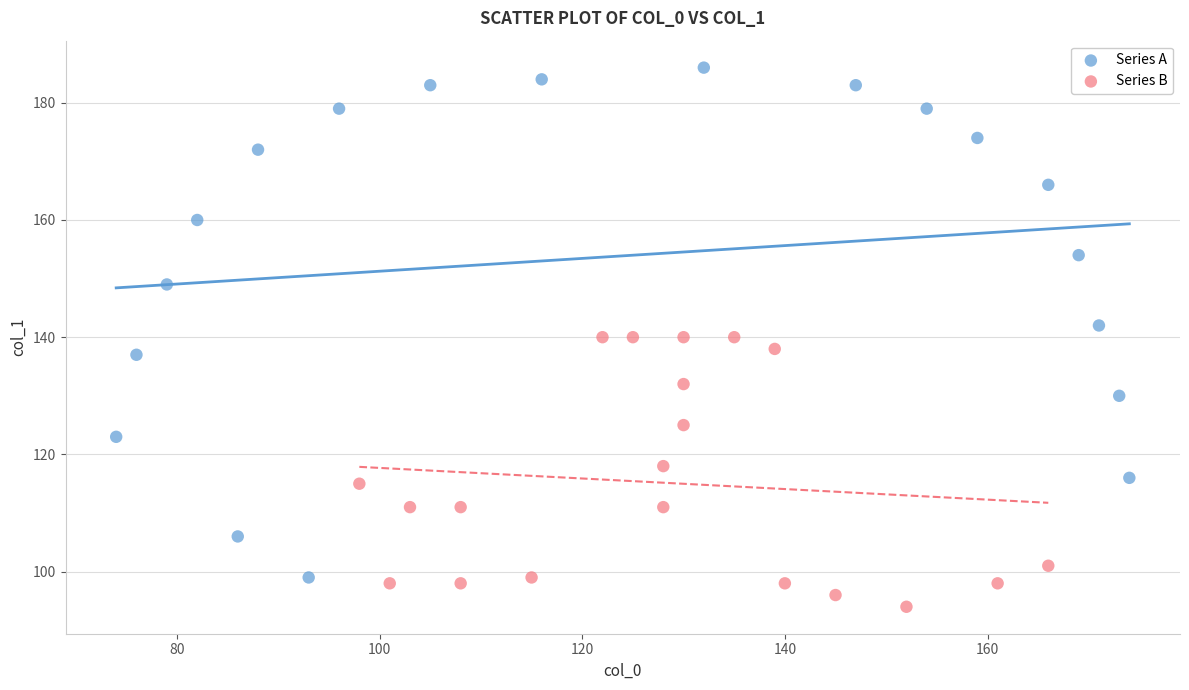

What are all the series names shown in the legend?

Series A, Series B